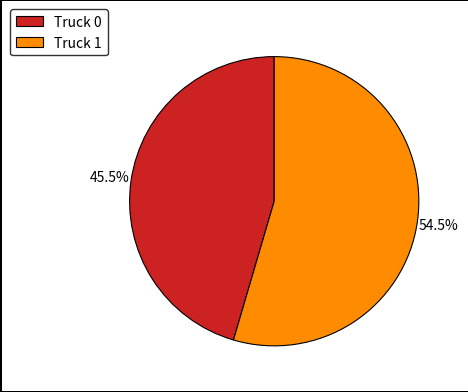

To the nearest percent, what is the combined percentage of Truck 1 and Truck 0?

100%